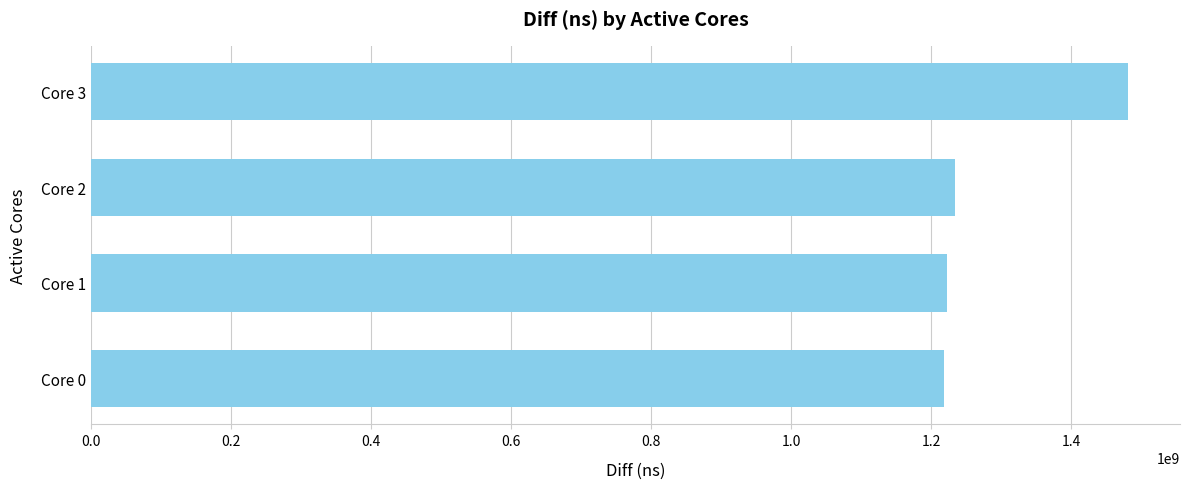

Is it true that the value at Core 1 is 1222209200?

True